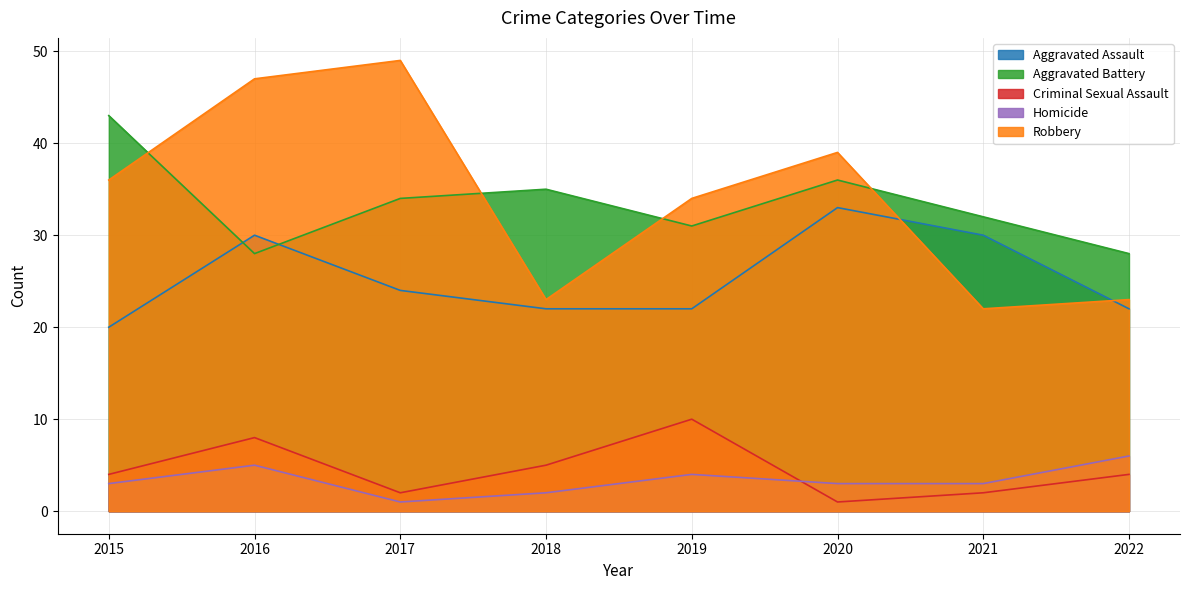

True or false: Aggravated Battery and Criminal Sexual Assault cross at least once.

False